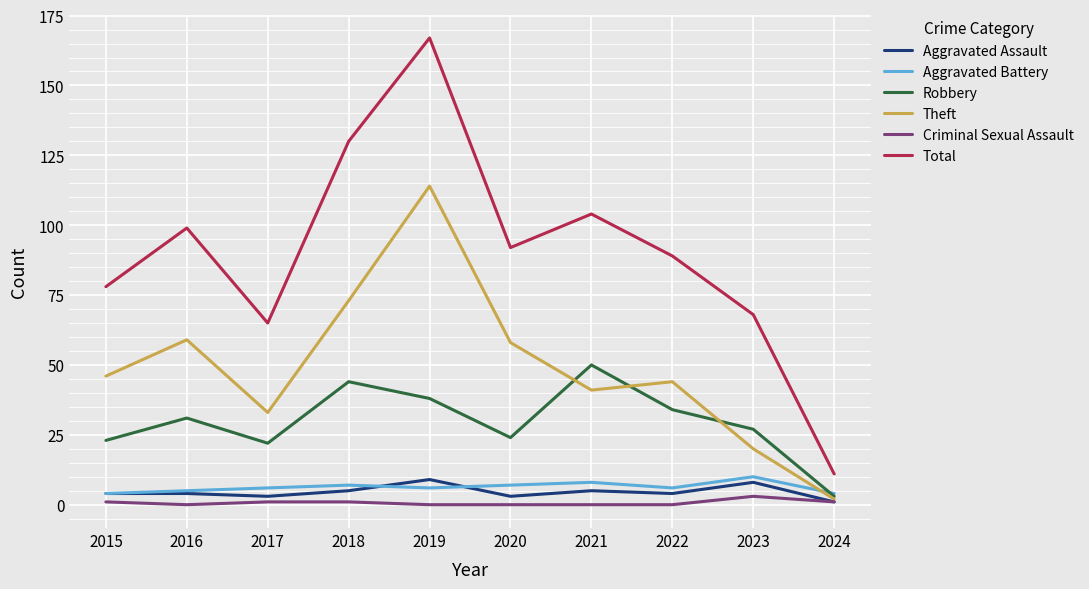

Which series has the largest total across all categories?

Total